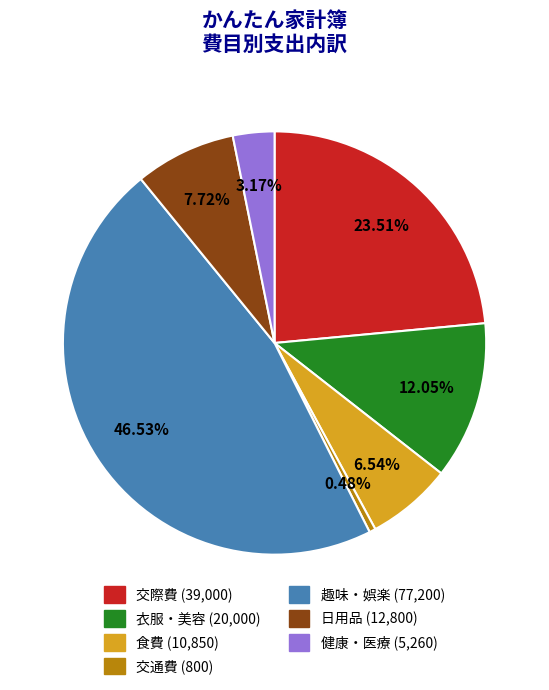

True or false: 食費 accounts for 7% of the total.

True